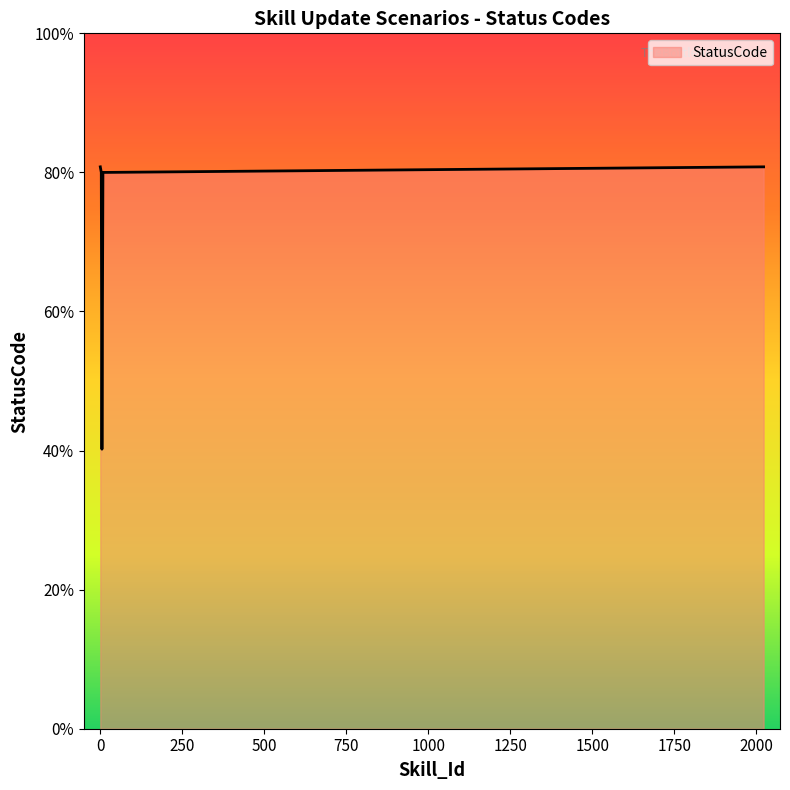

What value does the data have at null?

404